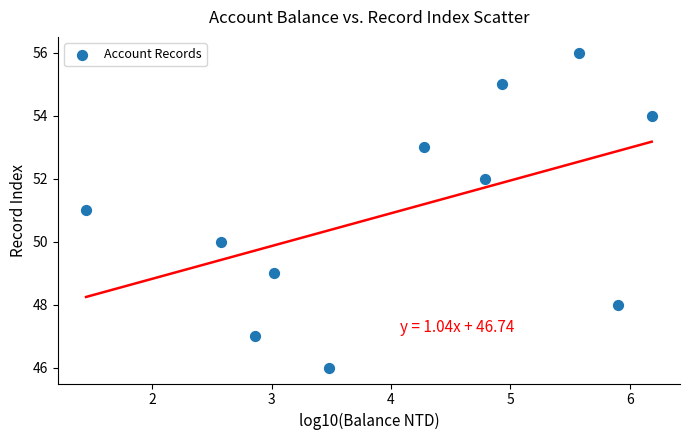

What is the average Y value?

51